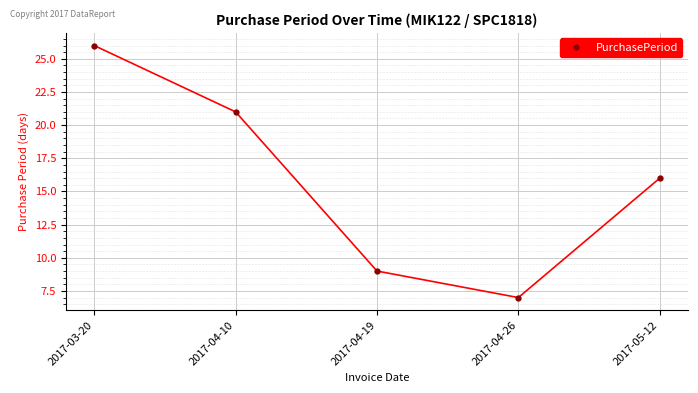

Does the chart have visible grid lines?

Yes